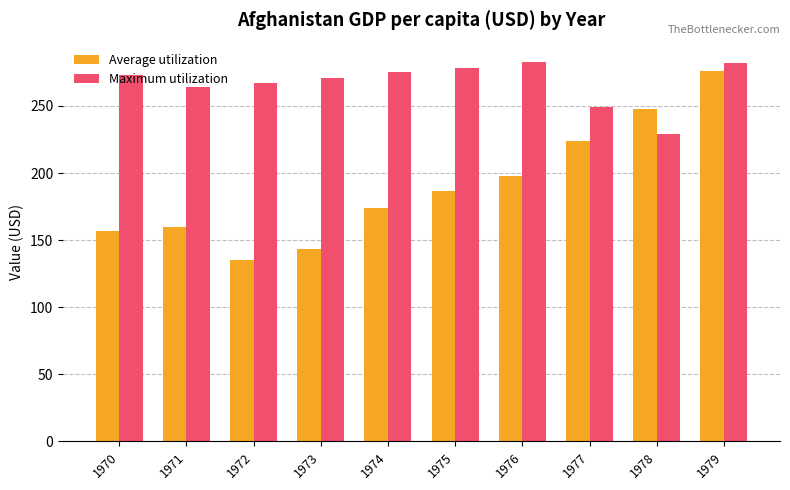

Is it true that Maximum utilization equals 88.4 at 1979?

False